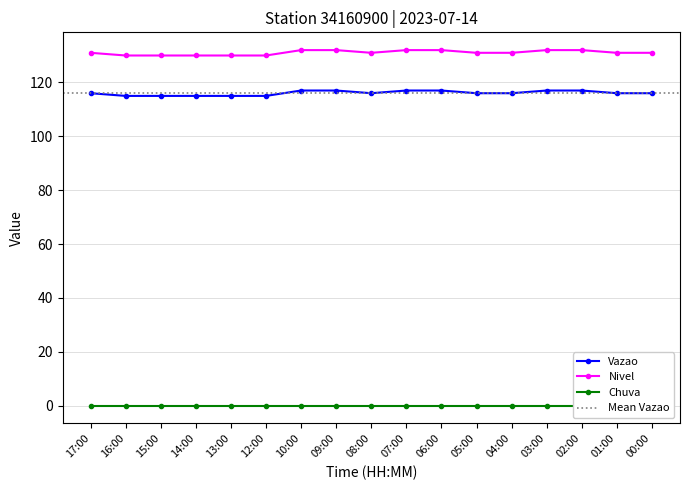

How many Nivel values are between 130 and 132?

17